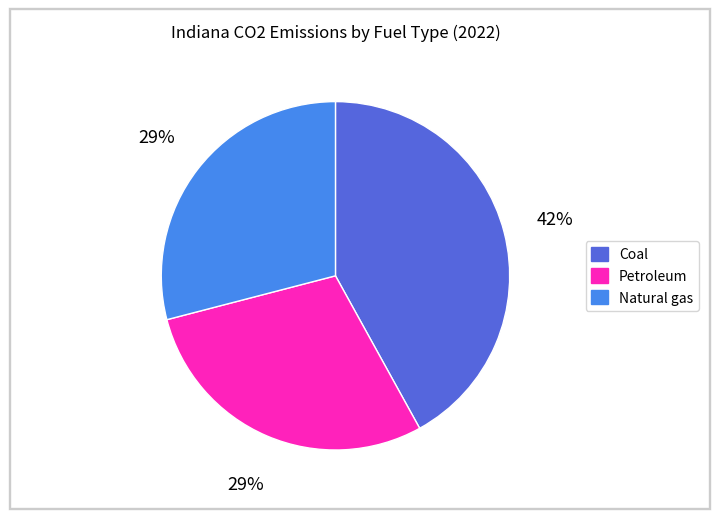

What is the ratio of the value at Natural gas to the value at Petroleum?

1.0